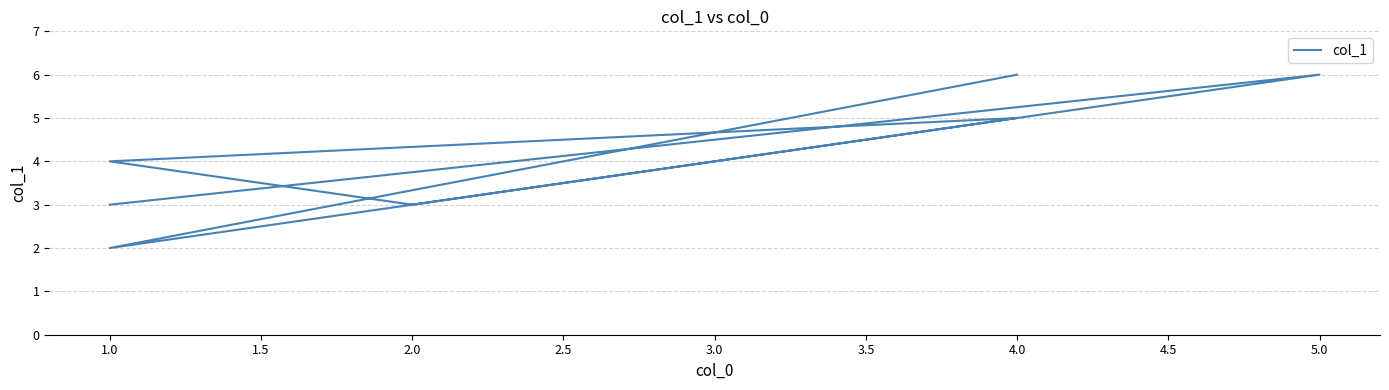

True or false: there are more than 0 points higher than both neighbors.

True